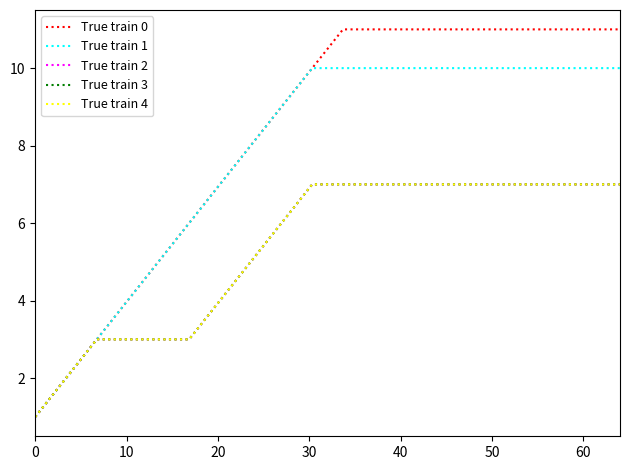

Does the chart have visible grid lines?

No